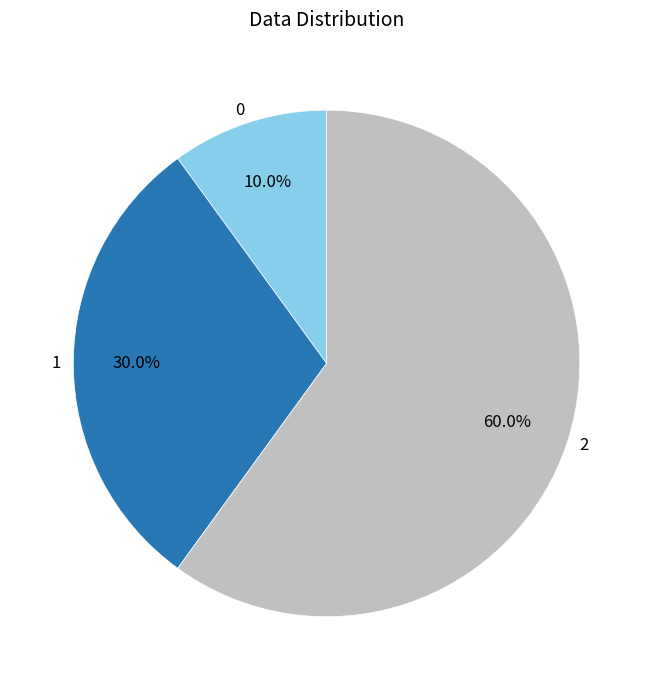

What is the ratio of the value at 2 to the value at 1?

2.0